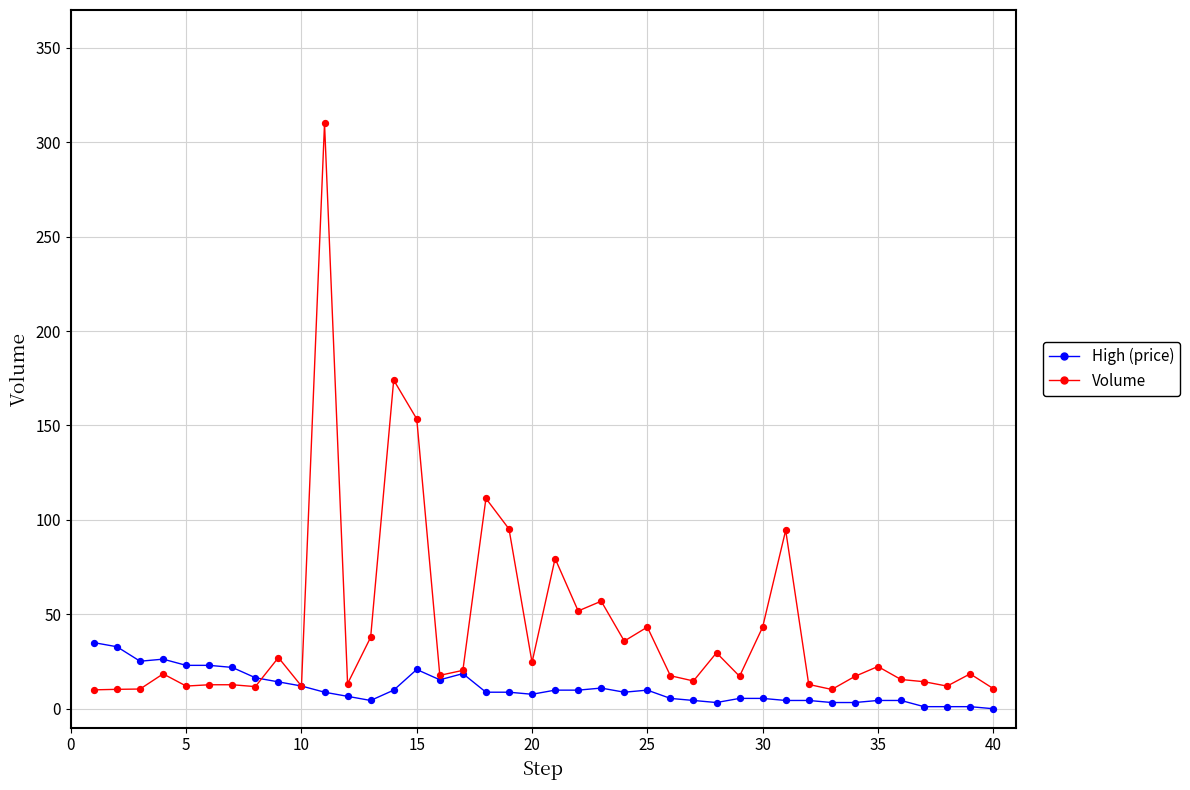

What is the maximum value shown in the chart?

310.0